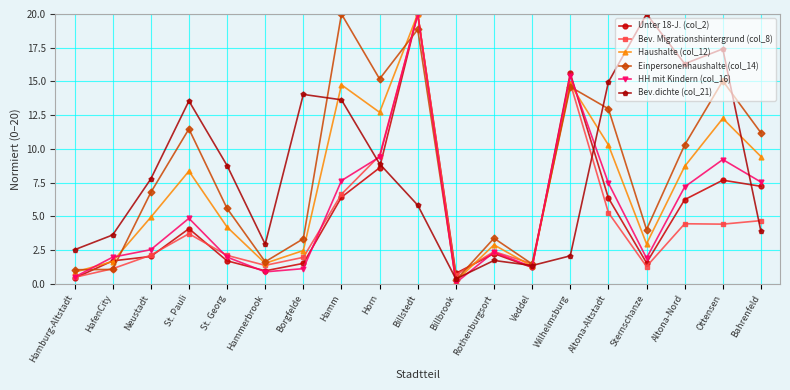

True or false: HH mit Kindern (col_16) has a value of 7.5 at Bahrenfeld.

True